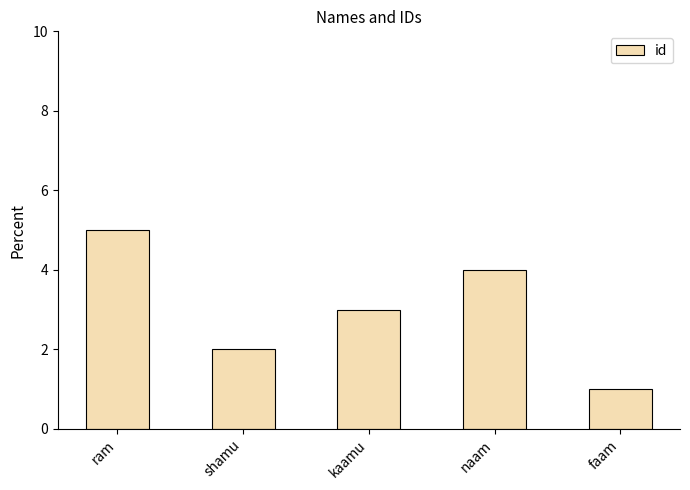

What position from the left is shamu?

2